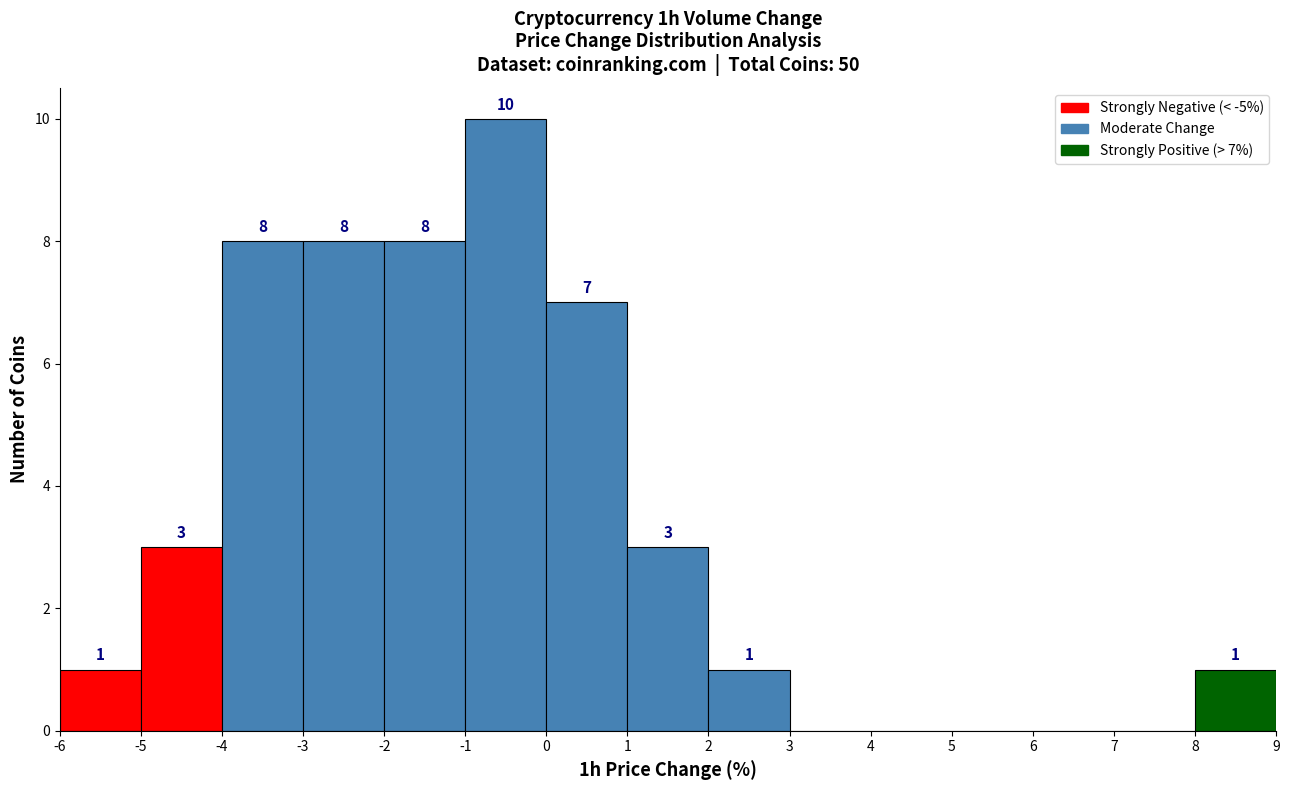

Which range on the x-axis has the tallest bar?

-1 to 0